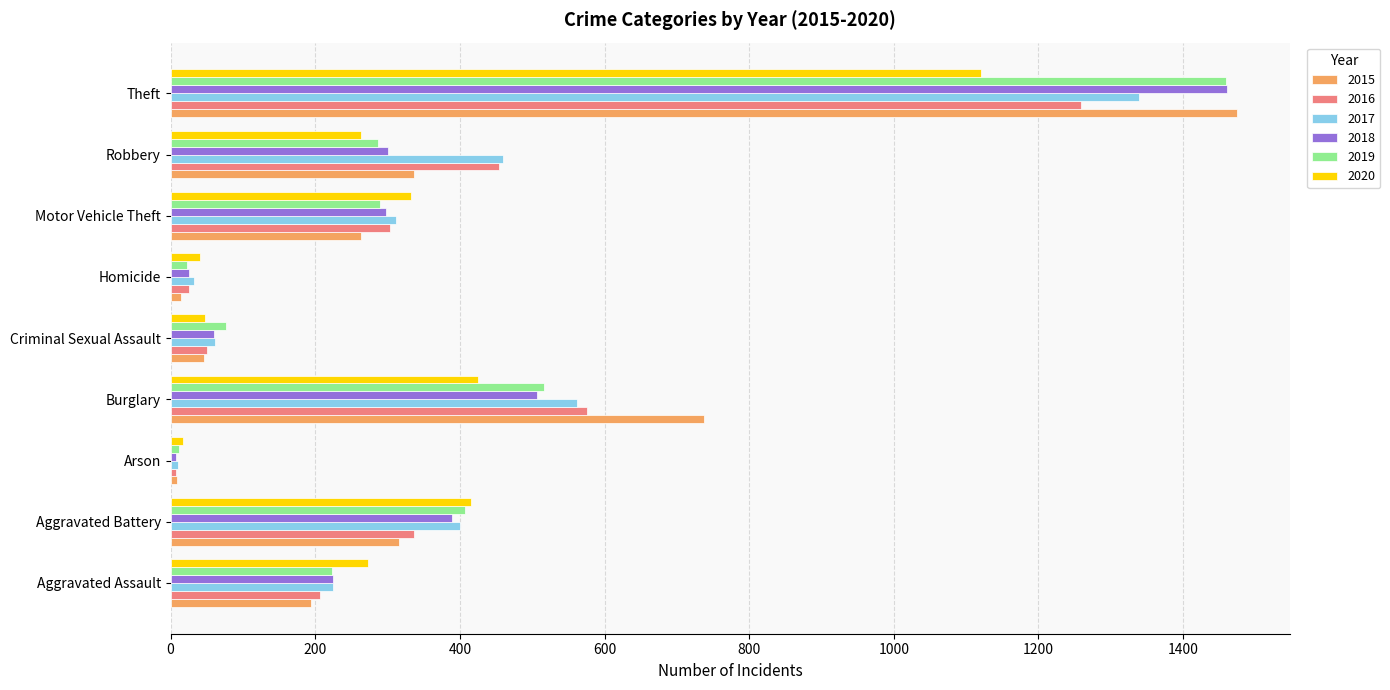

Which series has the widest spread of values?

2015